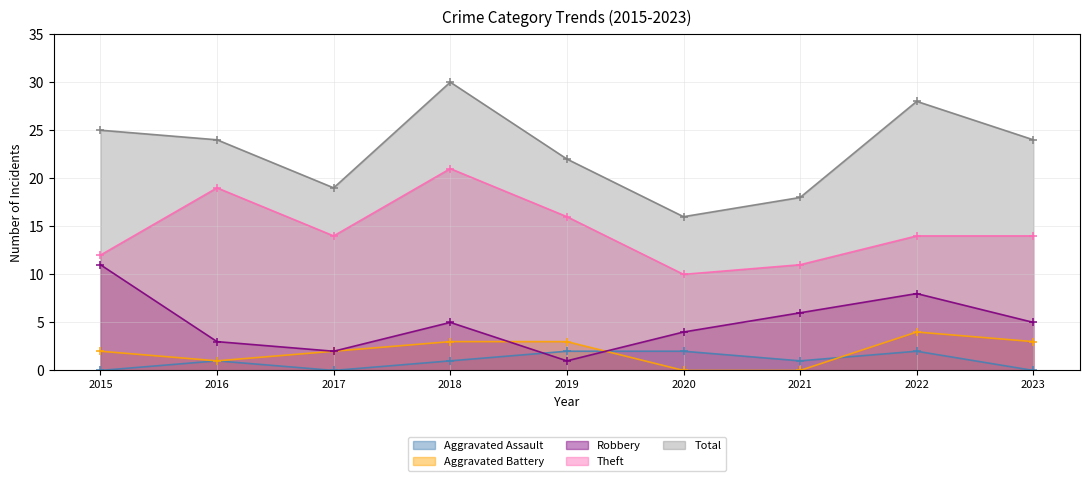

Does the chart have visible grid lines?

Yes